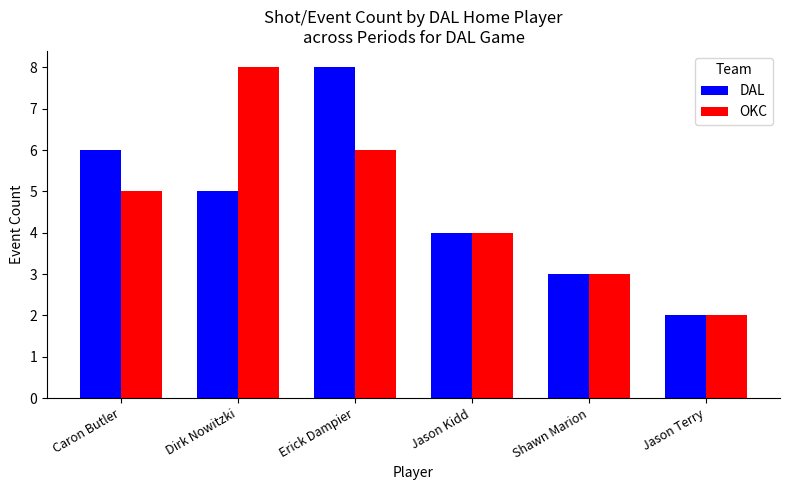

Is it true that OKC equals 11 at Dirk Nowitzki?

False